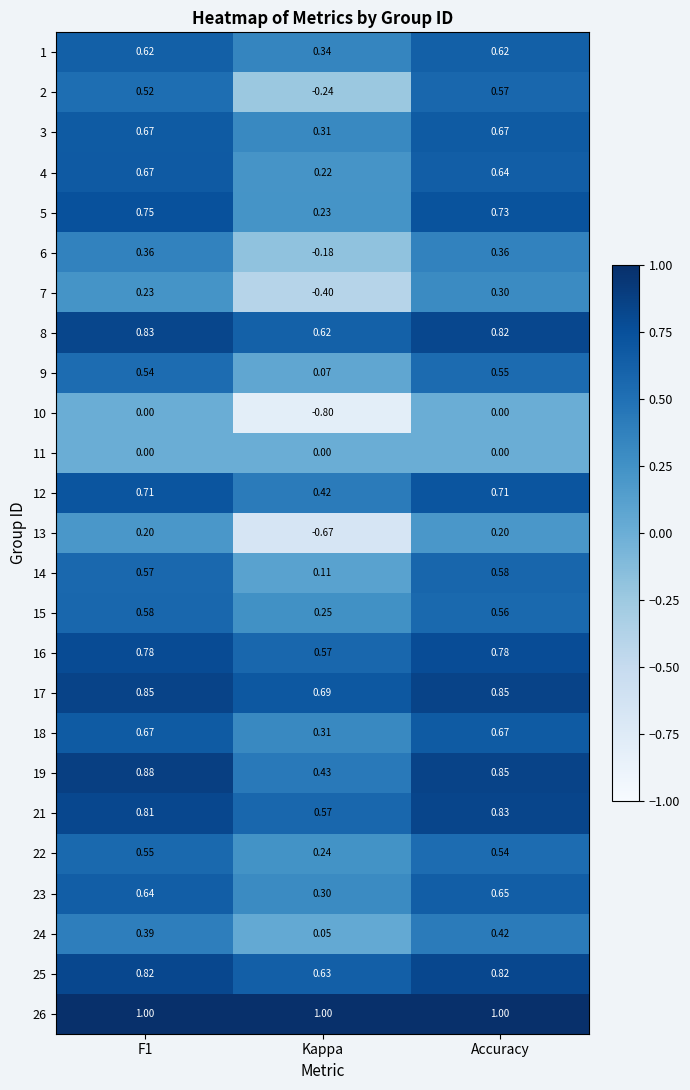

At which category does the chart reach its minimum across all series?

Kappa